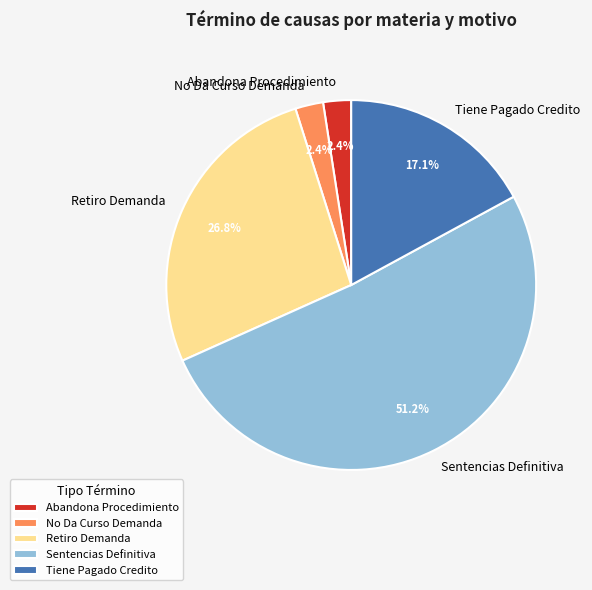

To the nearest percent, what is the difference between the Abandona Procedimiento and Sentencias Definitiva slice percentages?

49%